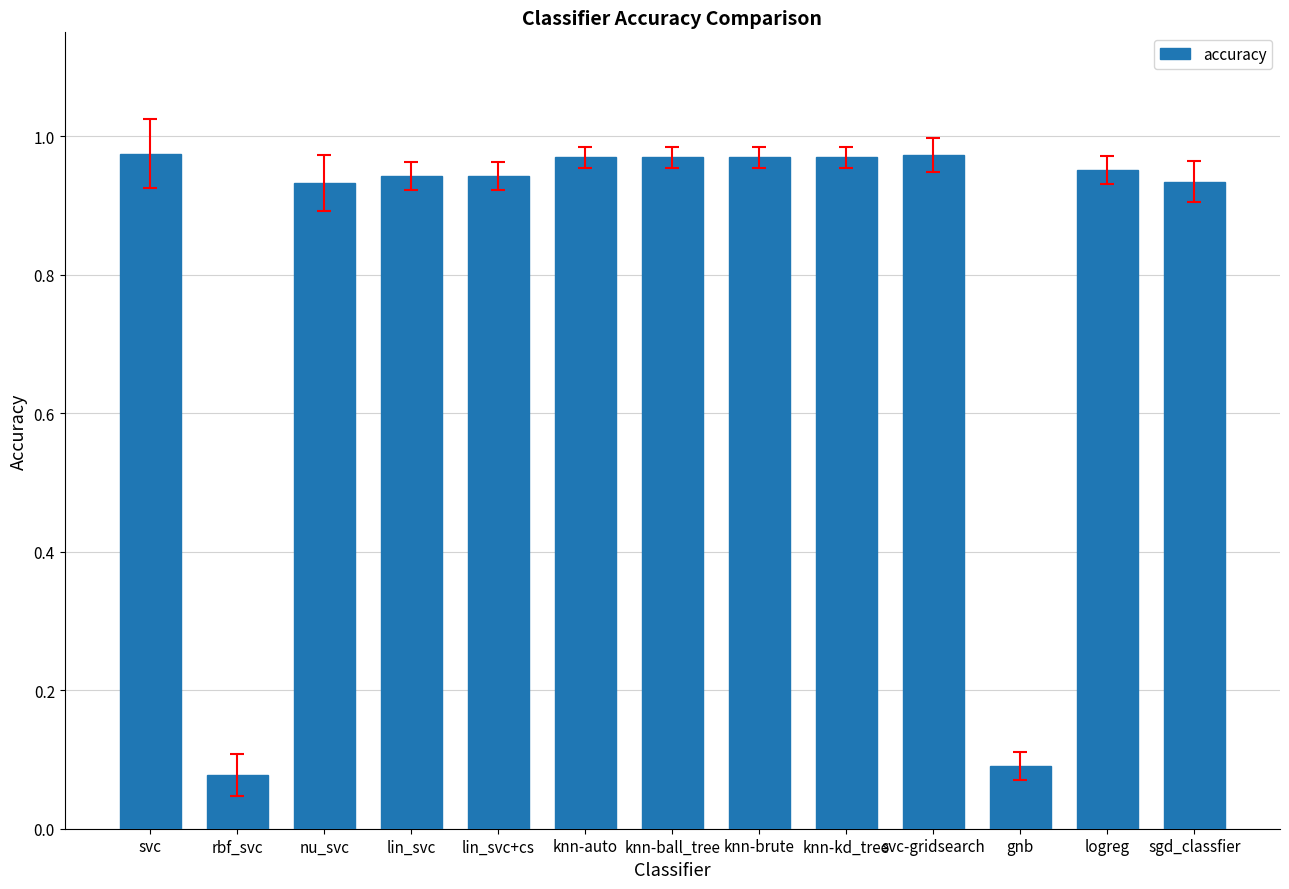

The value at lin_svc is 1.6. True or false?

False